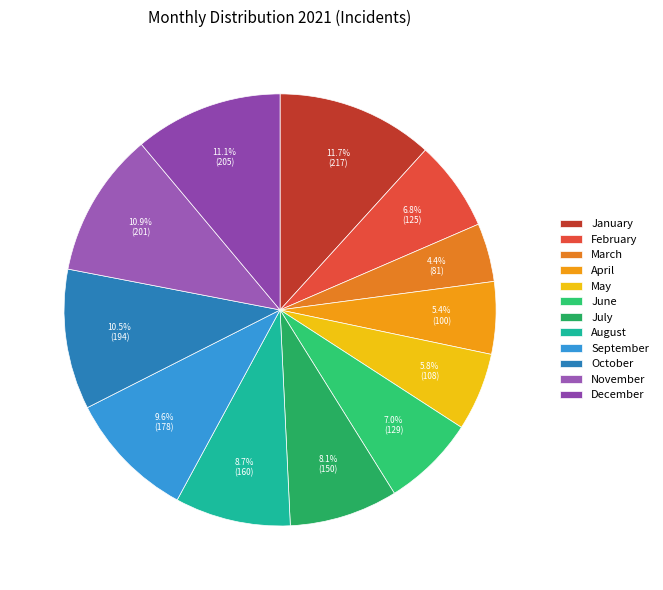

What percentage is the April slice, to the nearest percent?

5%